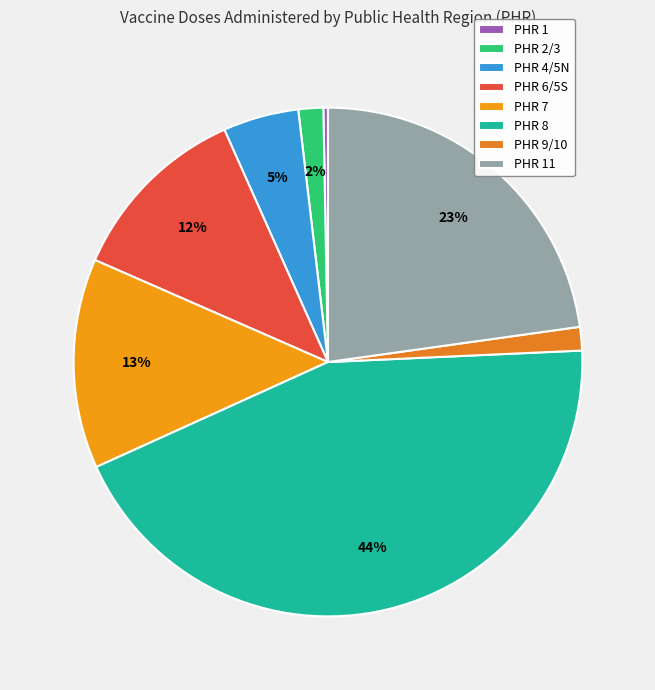

Which category has the smallest portion of the pie?

PHR 1